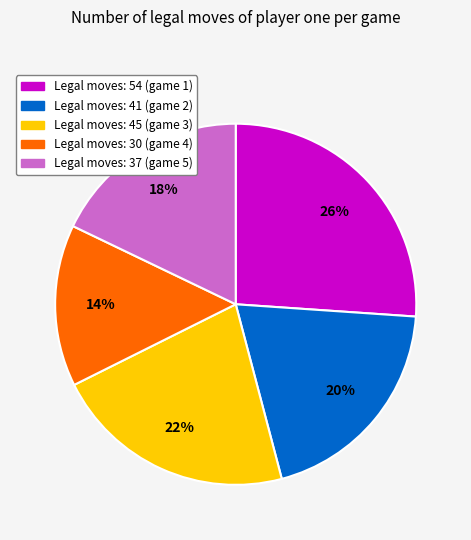

What is the smallest slice in the pie chart?

Legal moves: 30 (game 4)